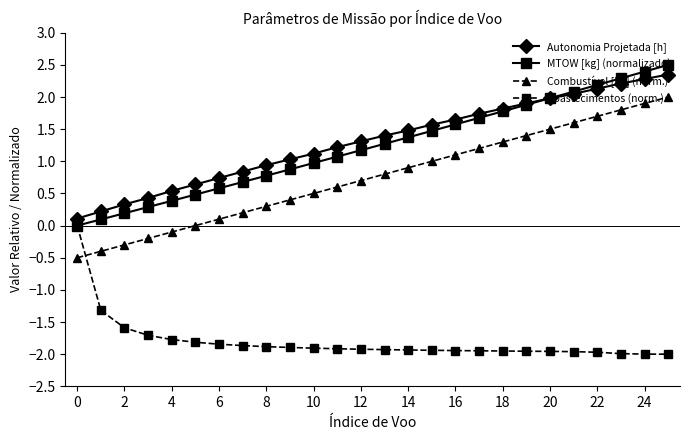

Which series ends up on top after the final intersection of Combustível [kg] (norm.) and Abastecimentos (norm.)?

Combustível [kg] (norm.)